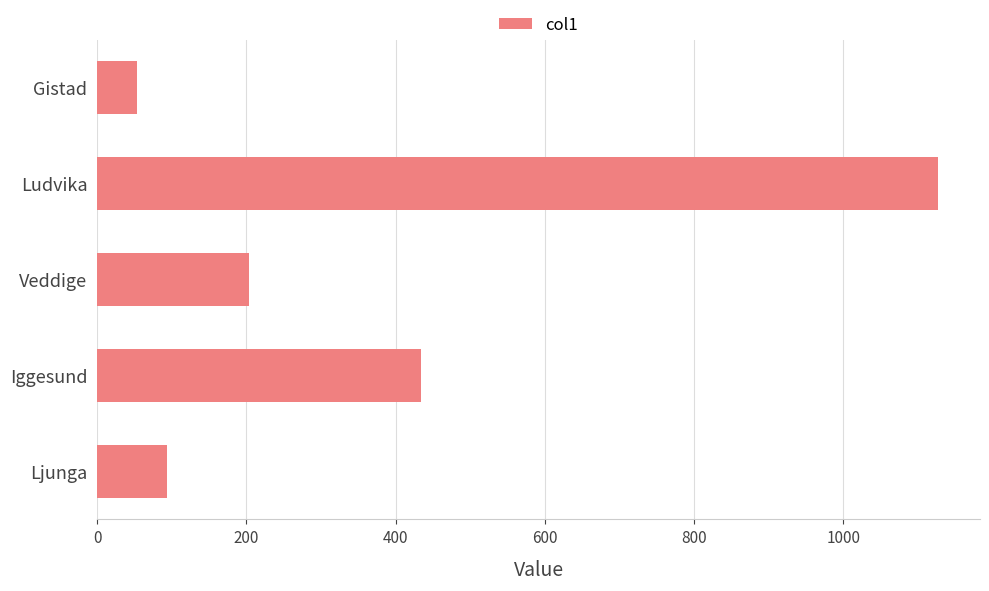

Rank the categories by value from lowest to highest.

Gistad, Ljunga, Veddige, Iggesund, Ludvika